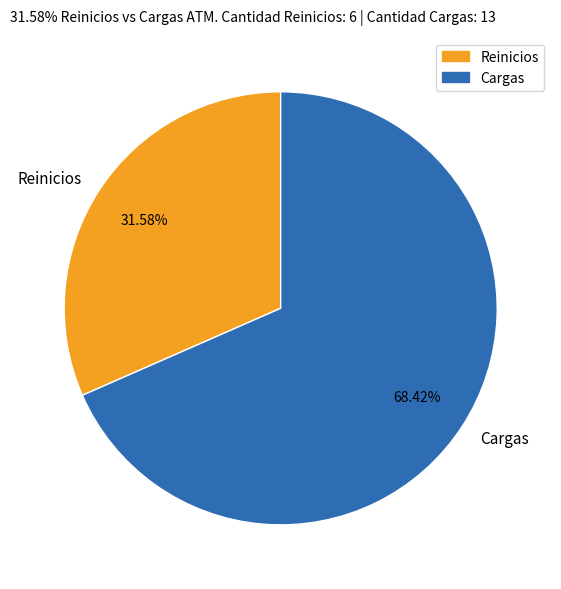

Which slice is the smallest?

Reinicios